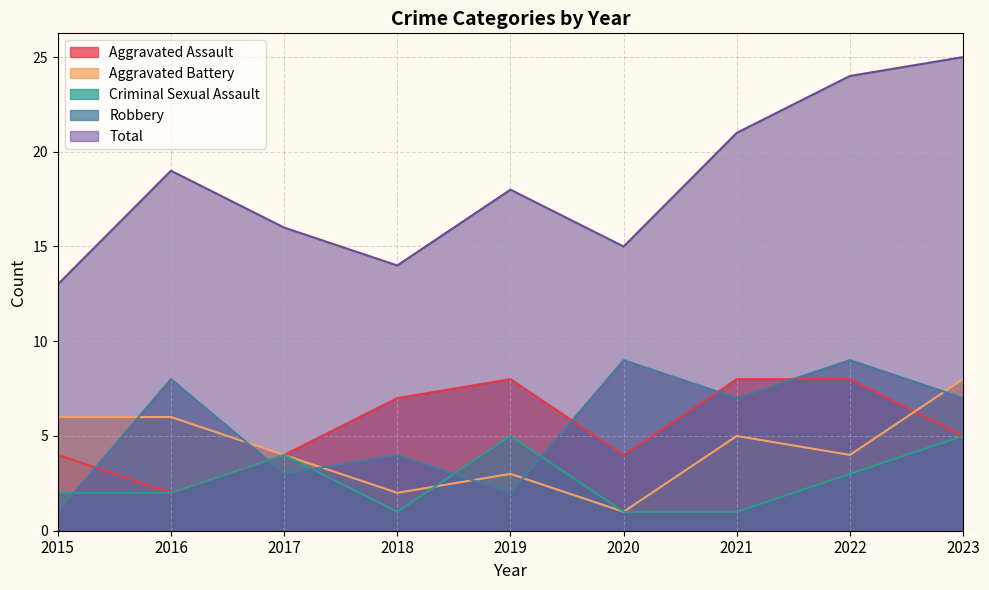

True or false: Aggravated Battery has more than 2 points higher than both neighbors.

False